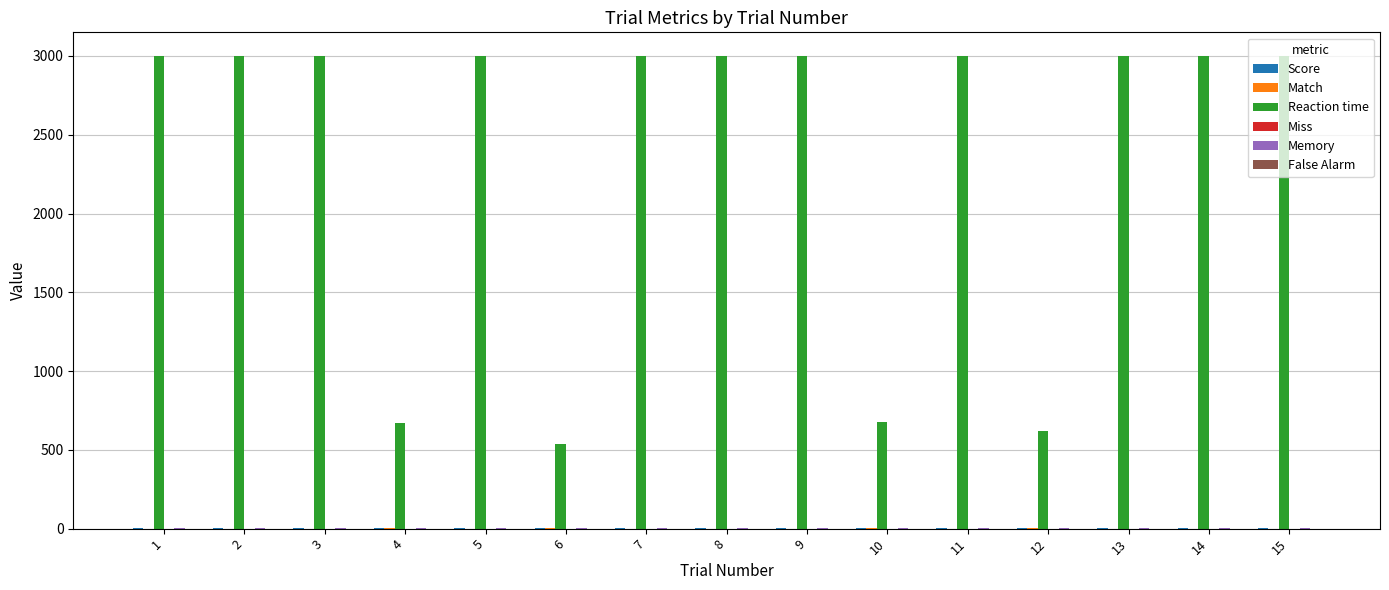

What is the greatest value displayed?

3000